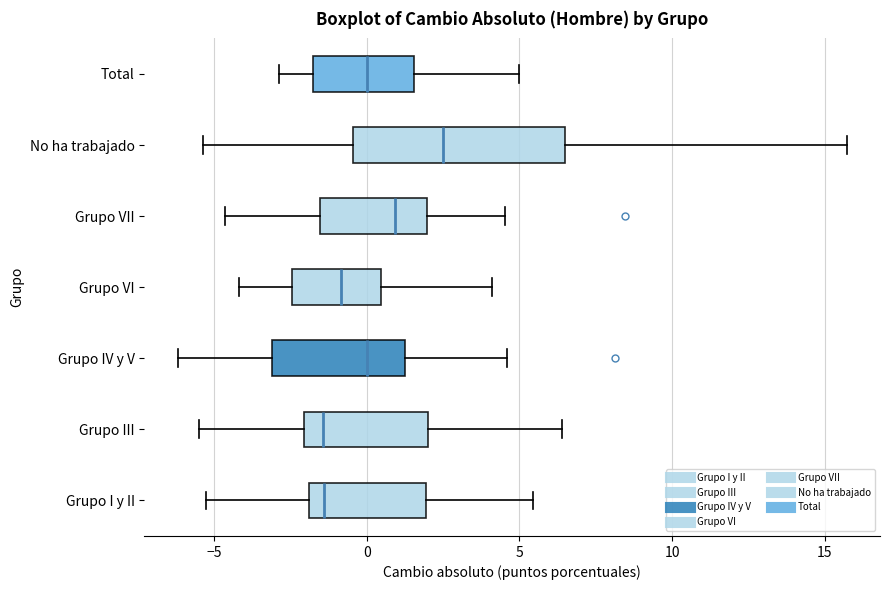

Reading bottom to top, read every box against the x-axis: the position of its median line, the range the box covers, and the ends of its whiskers. The values are not printed on the chart, so give them approximately, as read against the axis.

Grupo I y II: median -1.5, box -2.0 to 2.0, whiskers -5.5 to 5.5
Grupo III: median -1.5, box -2.0 to 2.0, whiskers -5.5 to 6.5
Grupo IV y V: median 0.0, box -3.0 to 1.0, whiskers -6.0 to 4.5
Grupo VI: median -1.0, box -2.5 to 0.5, whiskers -4.0 to 4.0
Grupo VII: median 1.0, box -1.5 to 2.0, whiskers -4.5 to 4.5
No ha trabajado: median 2.5, box -0.5 to 6.5, whiskers -5.5 to 15.5
Total: median 0.0, box -2.0 to 1.5, whiskers -3.0 to 5.0